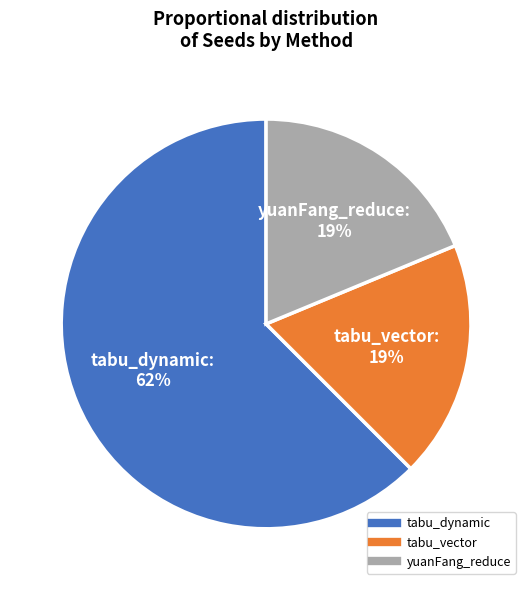

Combined, do tabu_vector and yuanFang_reduce account for over 50%?

No